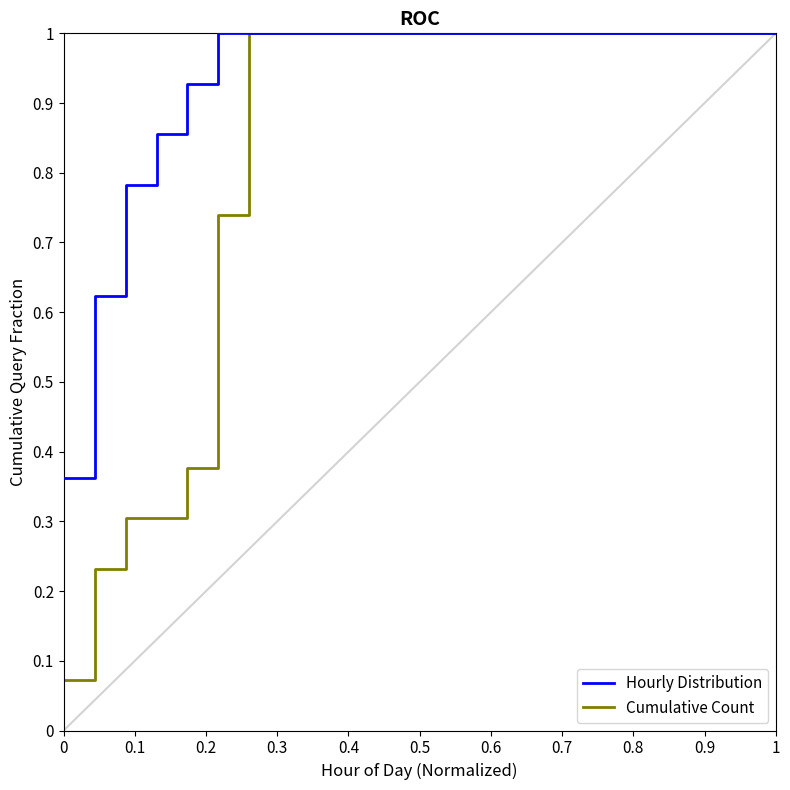

What is the maximum value shown in the chart?

1.0